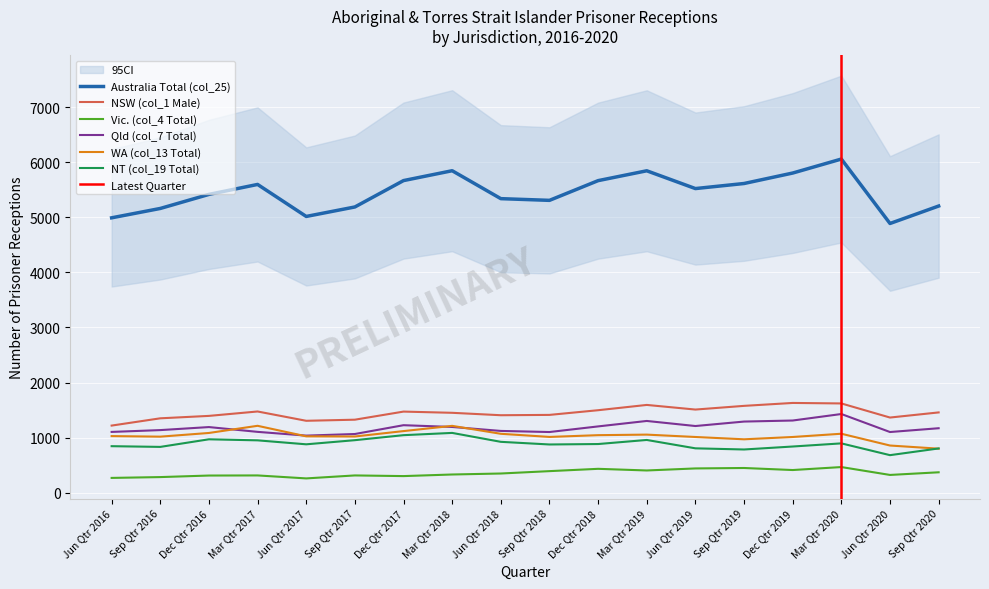

The WA (col_13 Total) series shows 569 at Mar Qtr 2019. True or false?

False